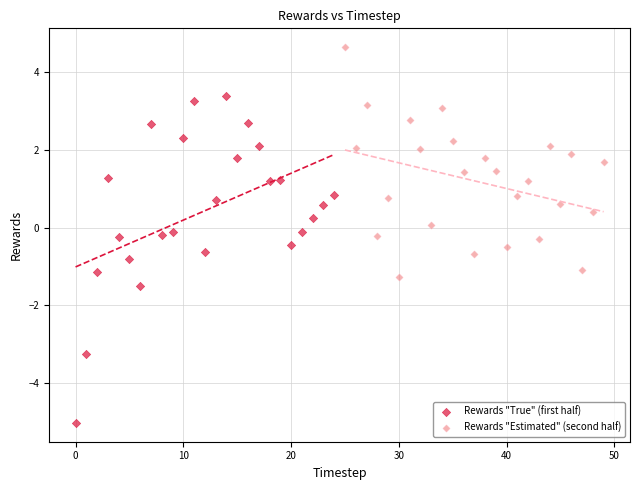

Which series has the largest Y range (max minus min)?

Rewards "True" (first half)